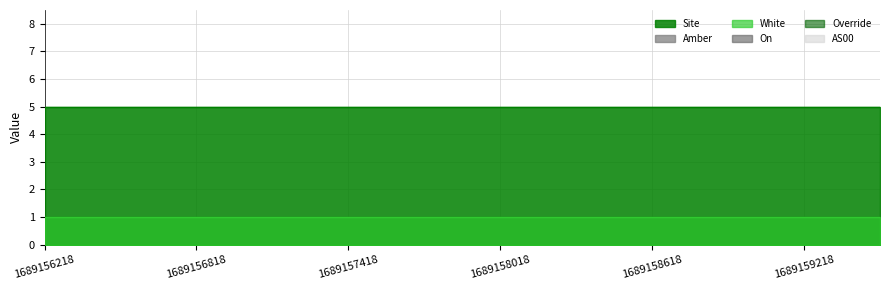

What is the sum of the White values at 1689156518 and 1689156218?

2